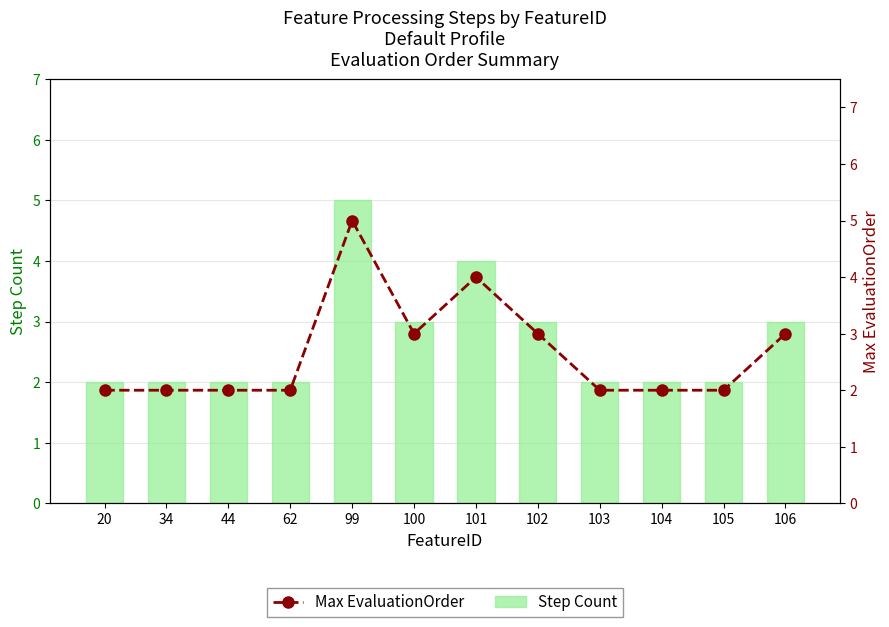

The value of Max EvaluationOrder at 101 is 4. True or false?

True